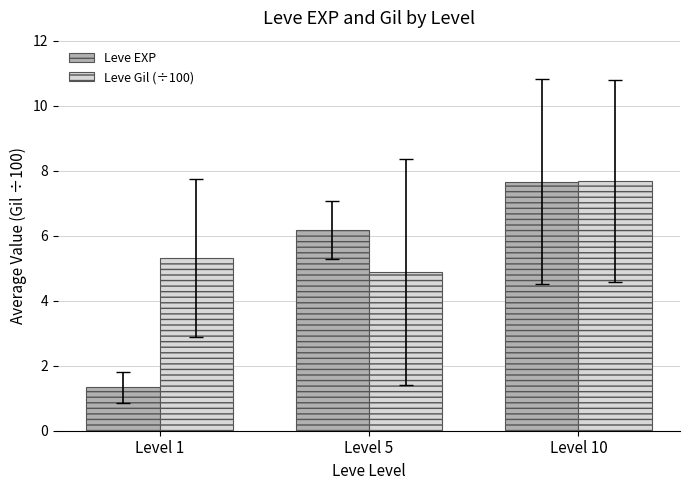

What is the value of the Leve EXP bar at the 3rd from the left?

7.7